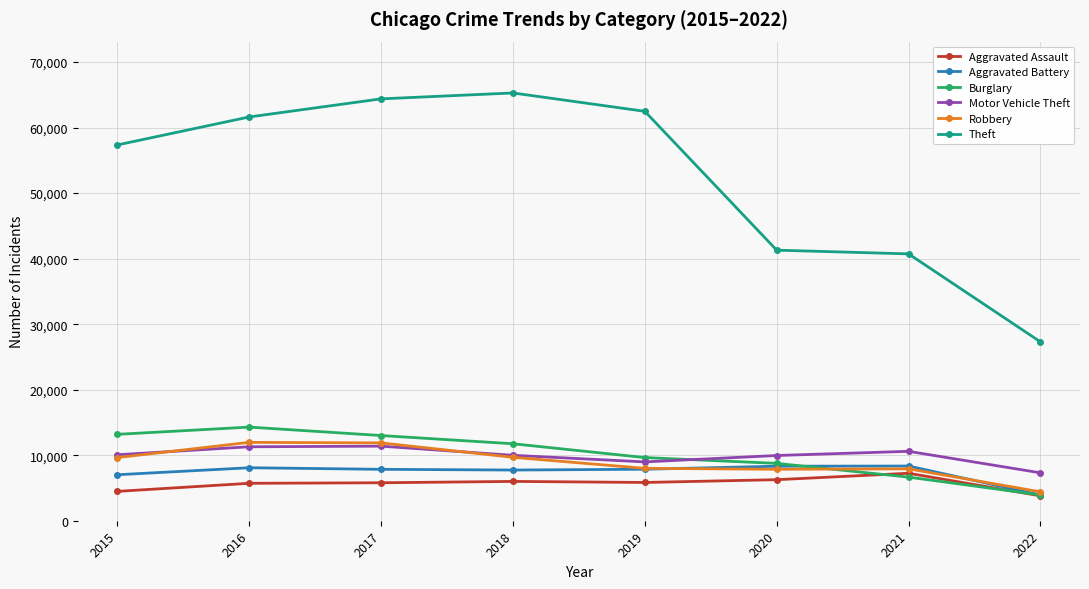

What is the minimum value shown in the chart?

3797